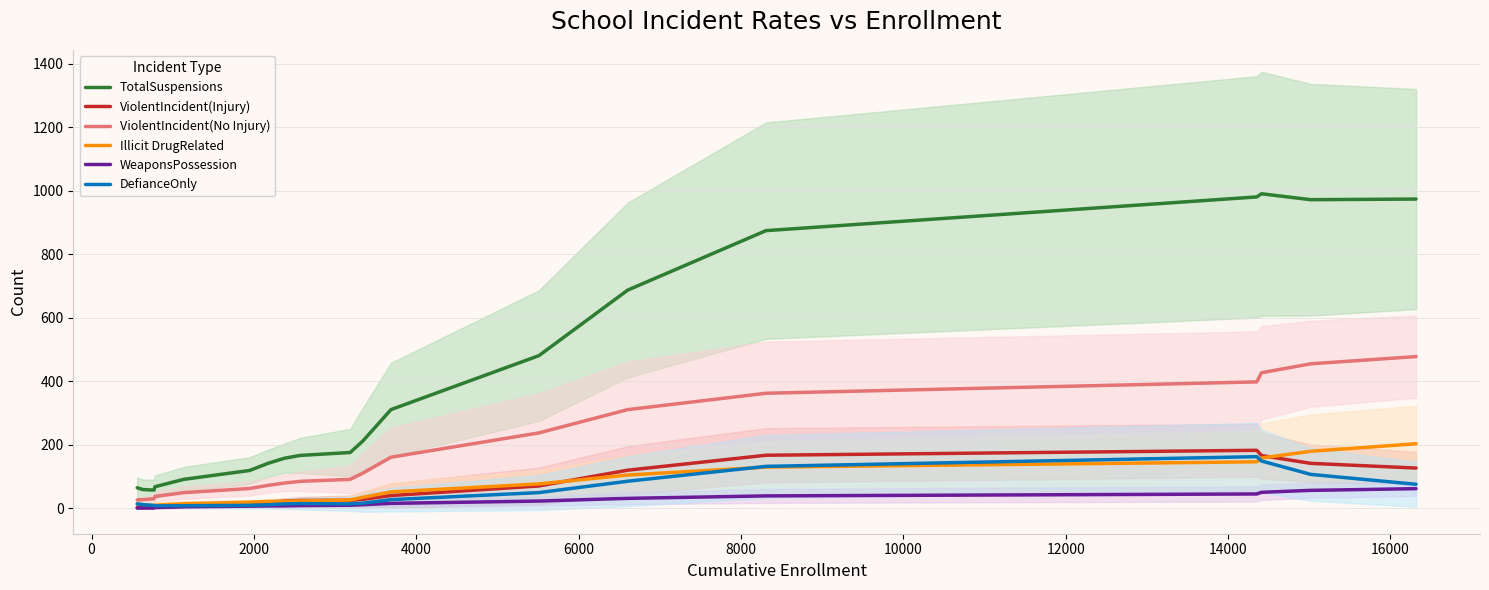

True or false: Illicit DrugRelated and TotalSuspensions cross at least once.

False